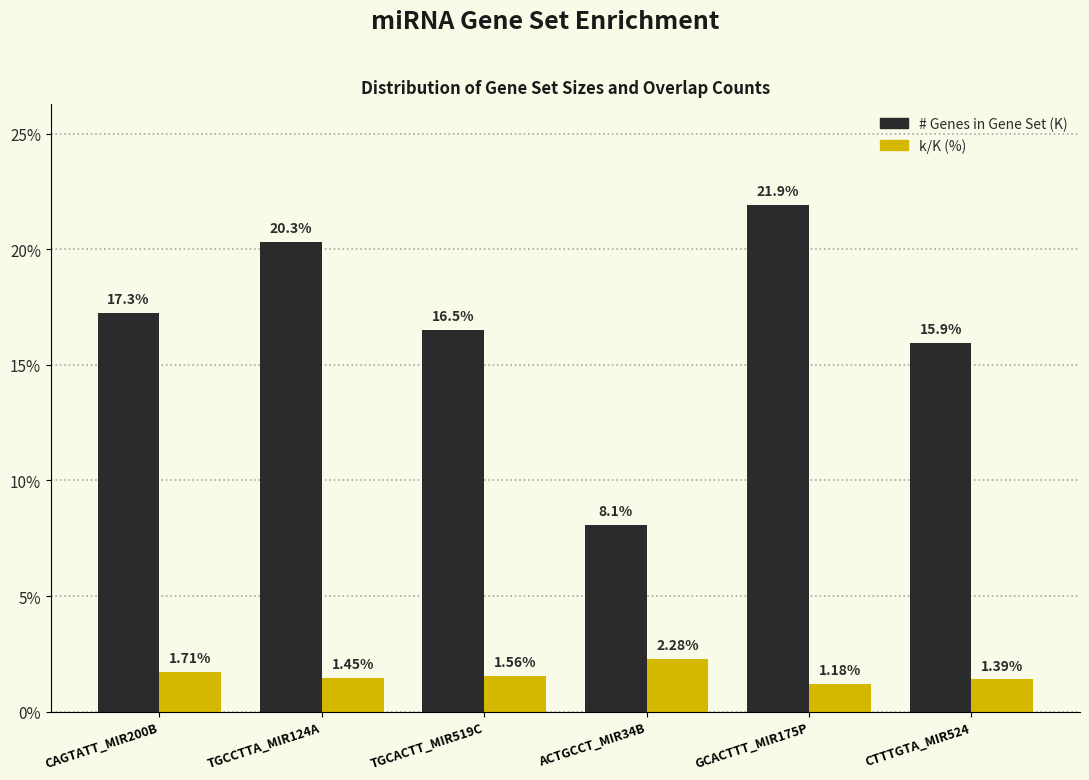

Which series has the largest range (max minus min)?

# Genes in Gene Set (K)